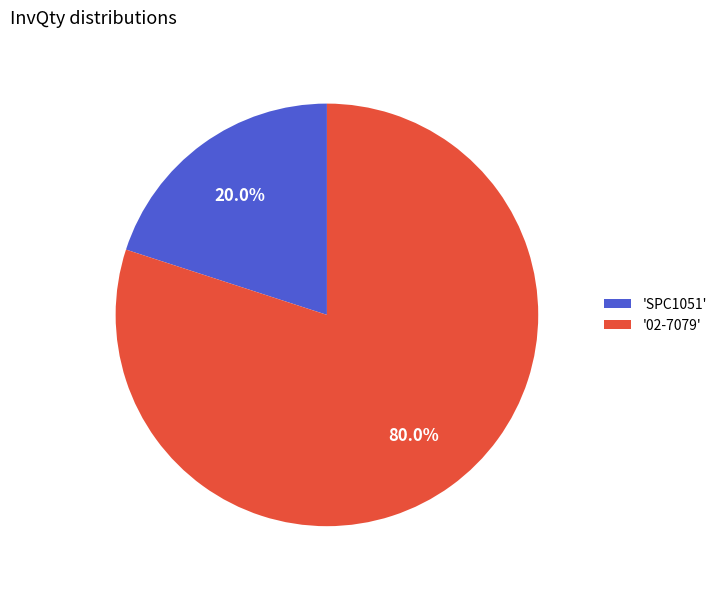

Which slice represents more than half of the pie?

'02-7079'